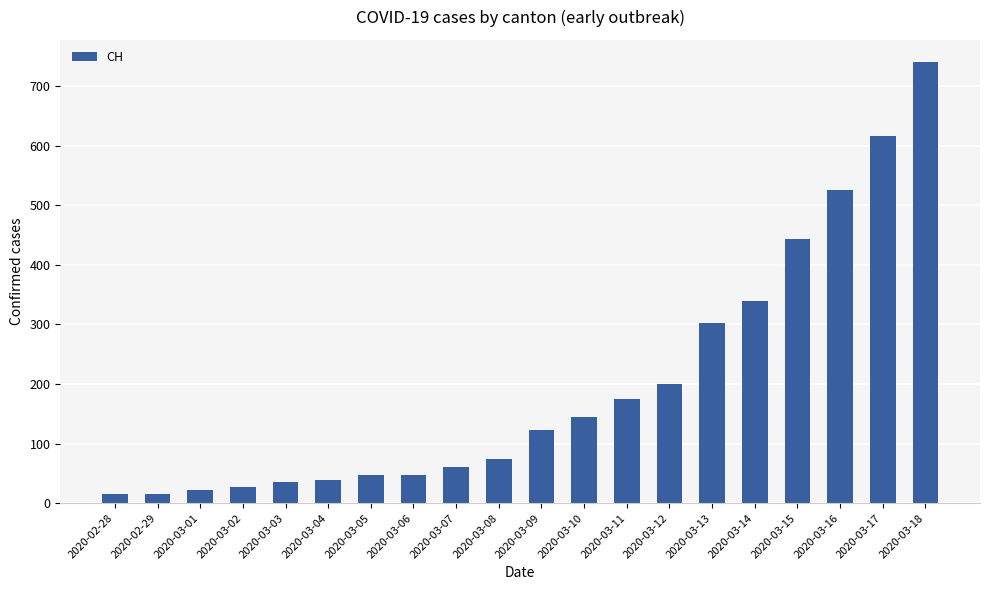

What is the change in value from 2020-03-03 to 2020-03-17?

+582